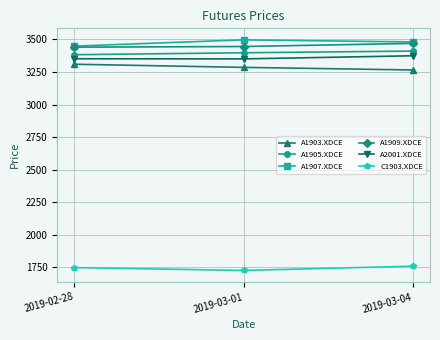

What is the difference between the maximum and minimum values in the A1909.XDCE series?

29